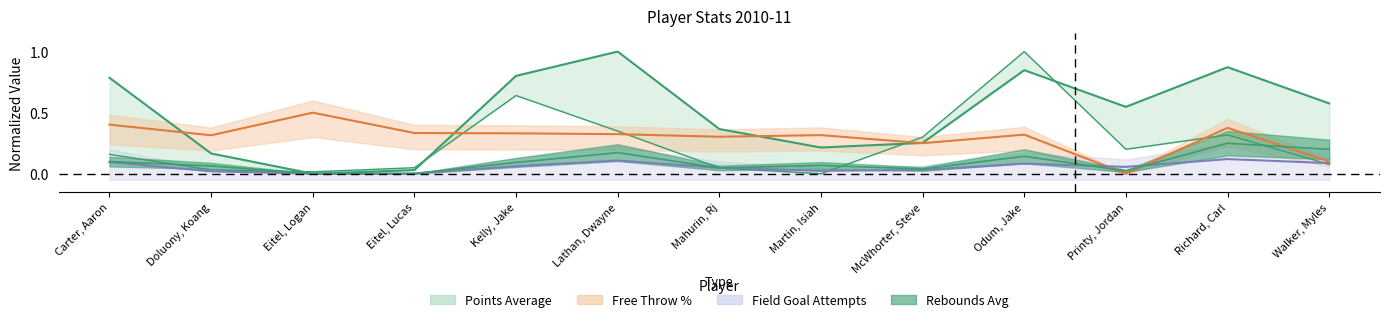

What is the greatest value displayed?

1.0